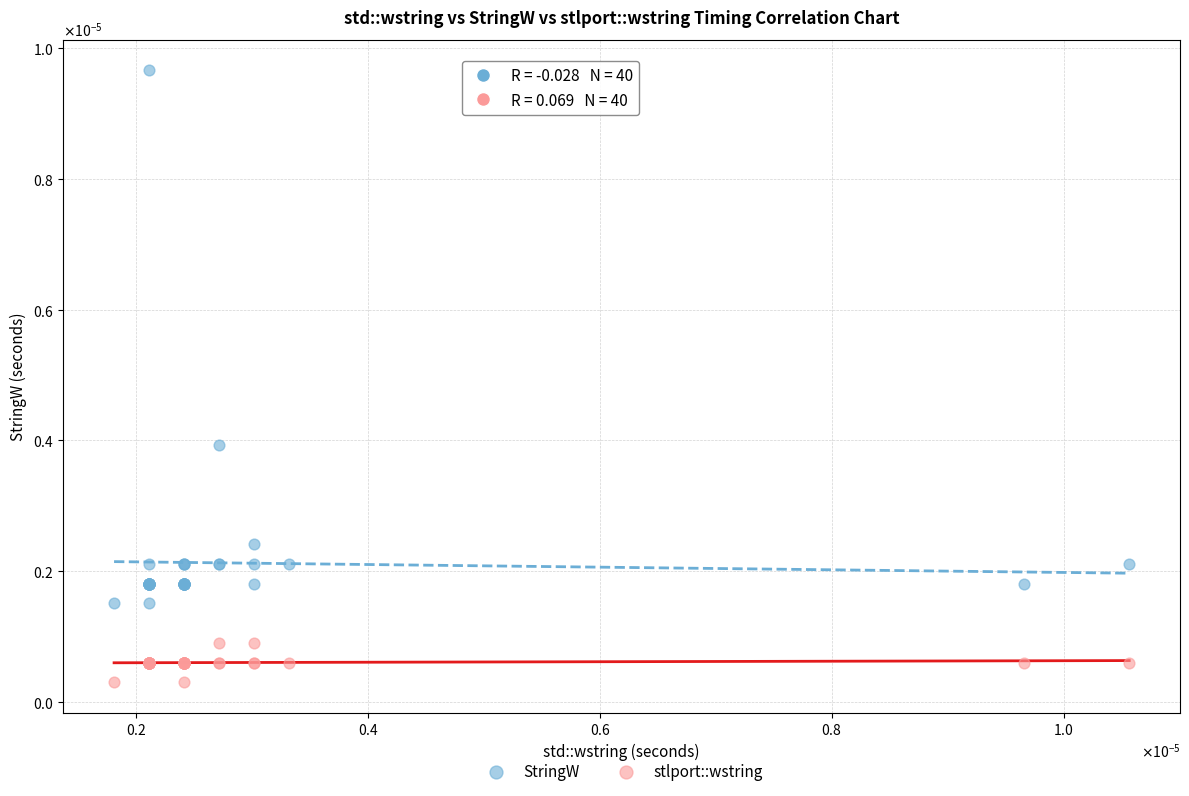

Which series has the largest Y range (max minus min)?

StringW